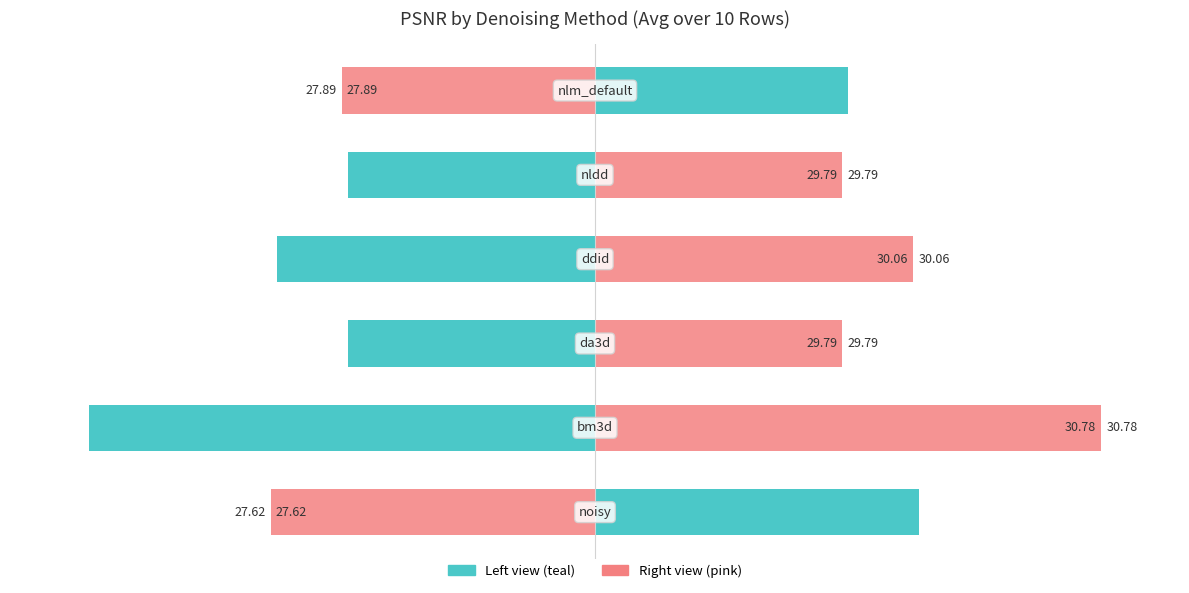

How many data points does each series have?

6